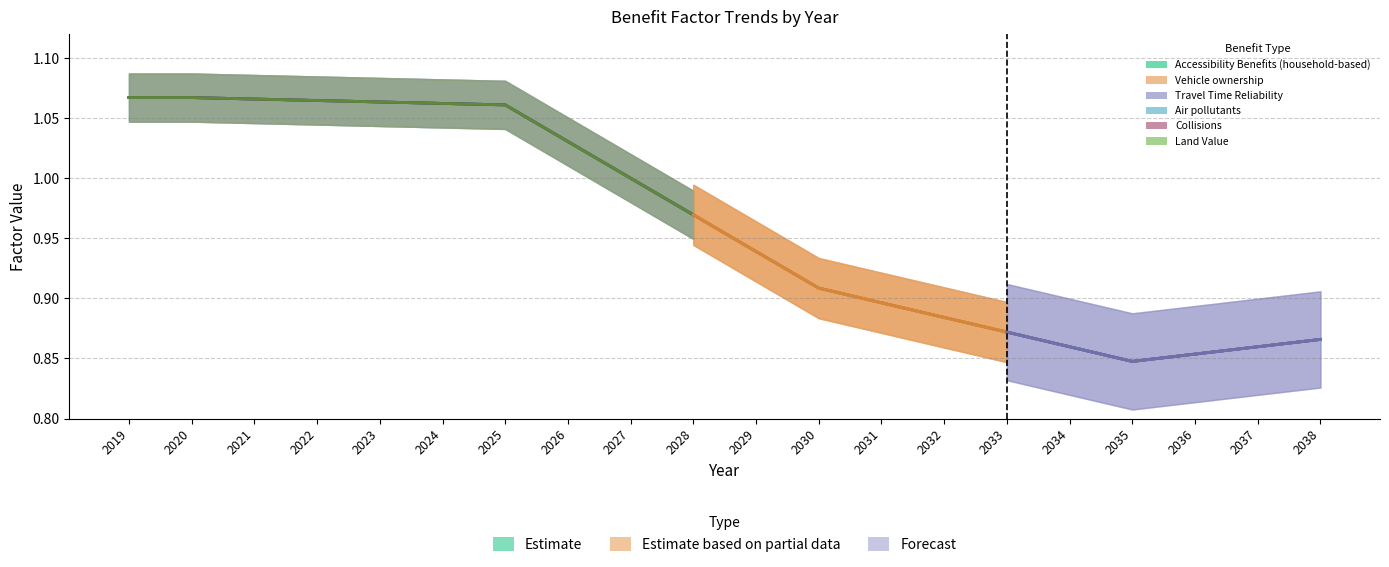

At which label is the value closest to 1?

2027